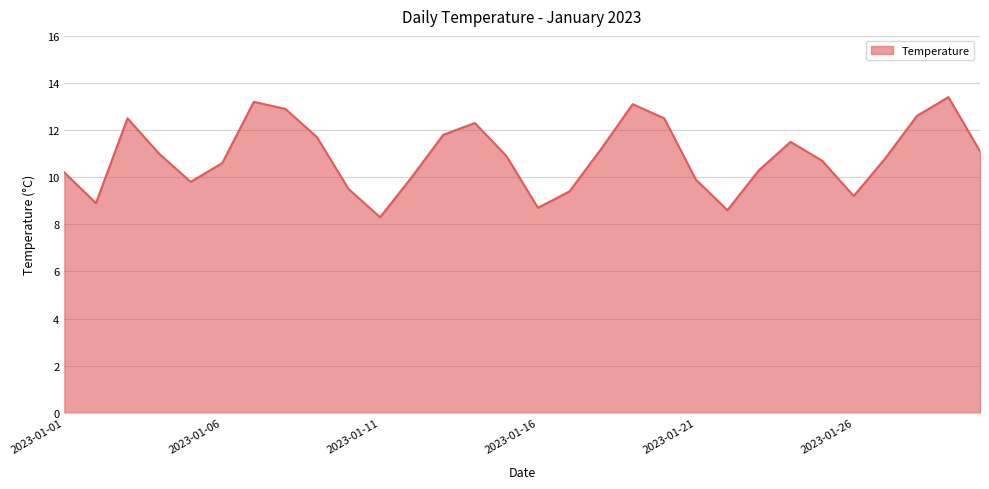

True or false: there are more than 2 points higher than both neighbors.

True